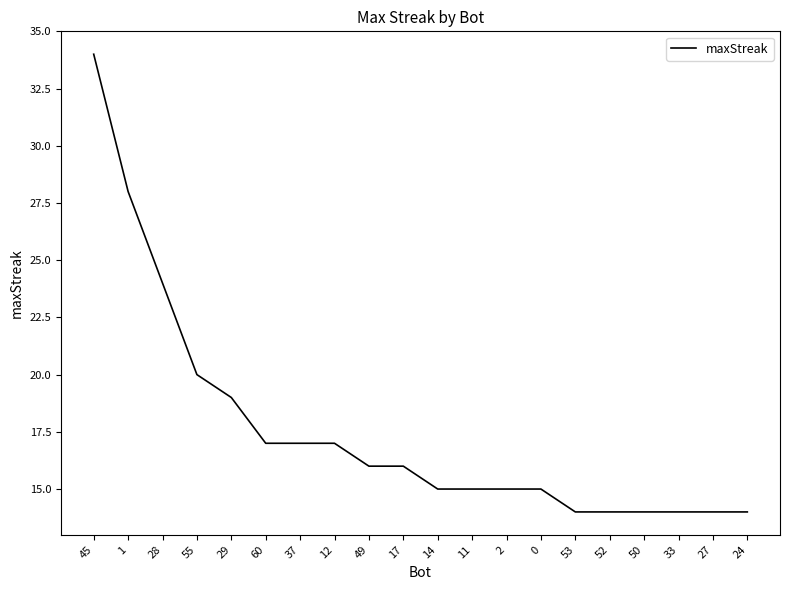

Reading left to right, list all the values displayed in this chart.

45=34	1=28	28=24	55=20	29=19	60=17	37=17	12=17	49=16	17=16	14=15	11=15	2=15	0=15	53=14	52=14	50=14	33=14	27=14	24=14